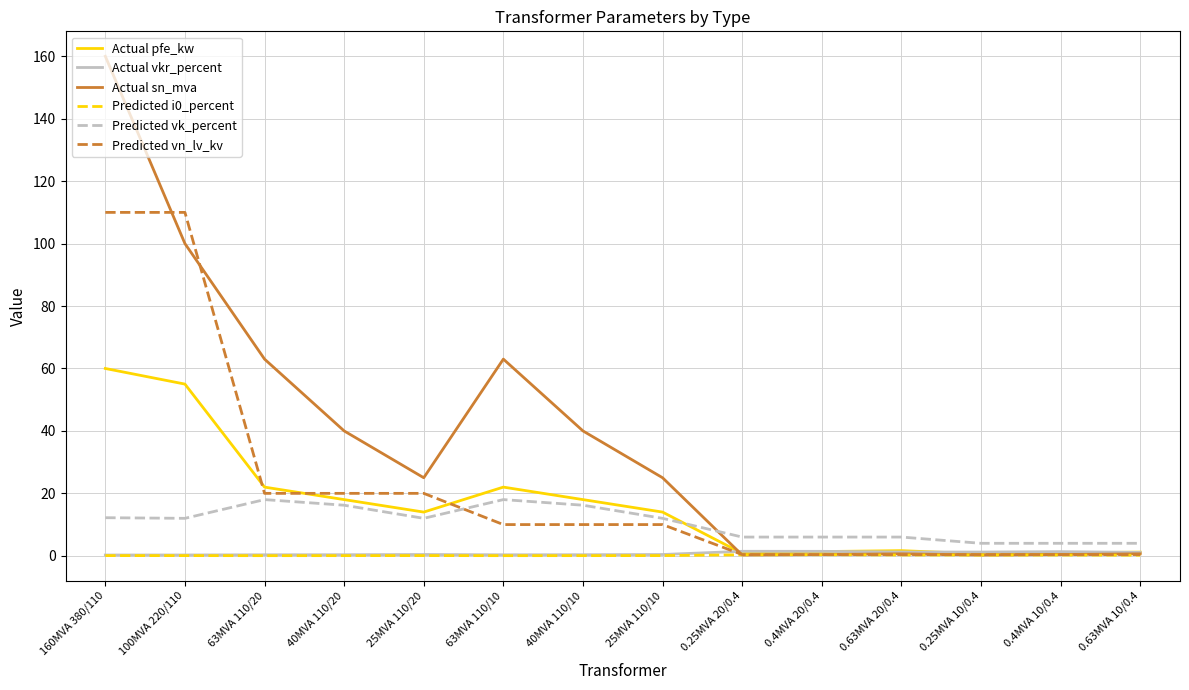

Which series has the largest range (max minus min)?

Actual sn_mva